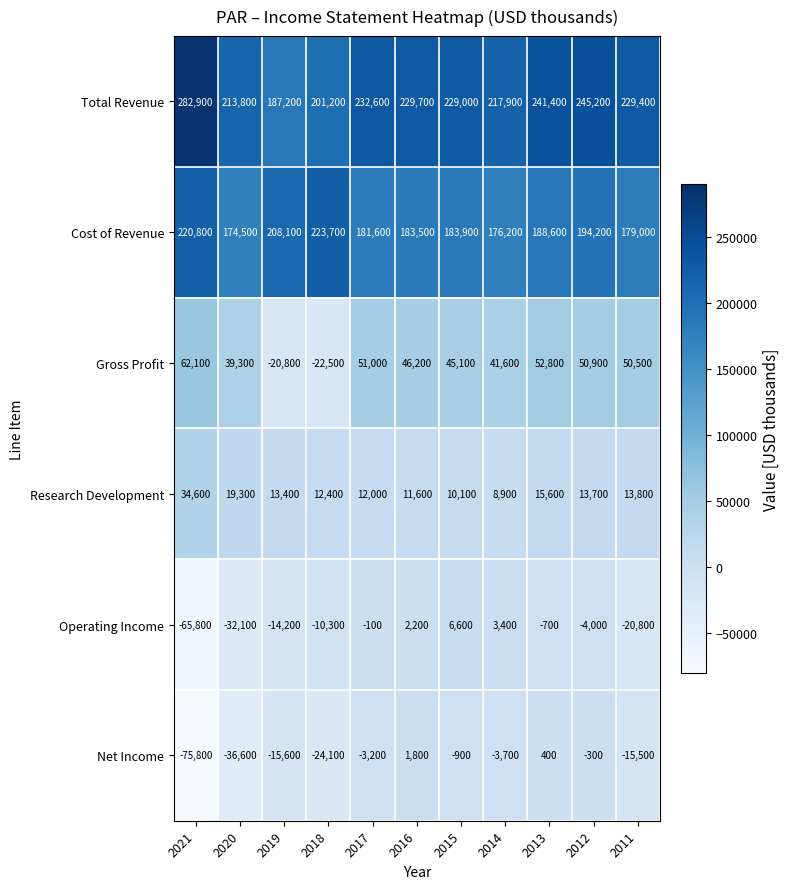

Count the number of data series in this chart.

6